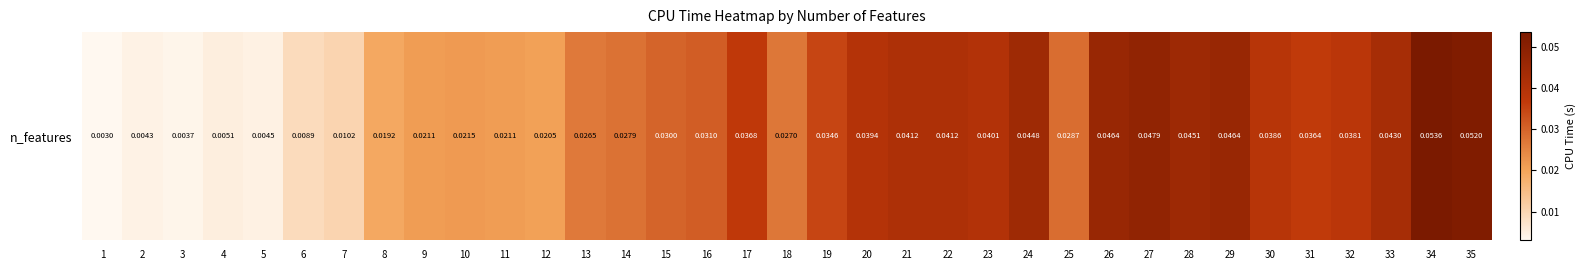

Reading left to right, what are all the values shown in this chart?

0.0	0.0	0.0	0.0	0.0	0.0	0.0	0.0	0.0	0.0	0.0	0.0	0.0	0.0	0.0	0.0	0.0	0.0	0.0	0.0	0.0	0.0	0.0	0.0	0.0	0.0	0.0	0.0	0.0	0.0	0.0	0.0	0.0	0.1	0.1